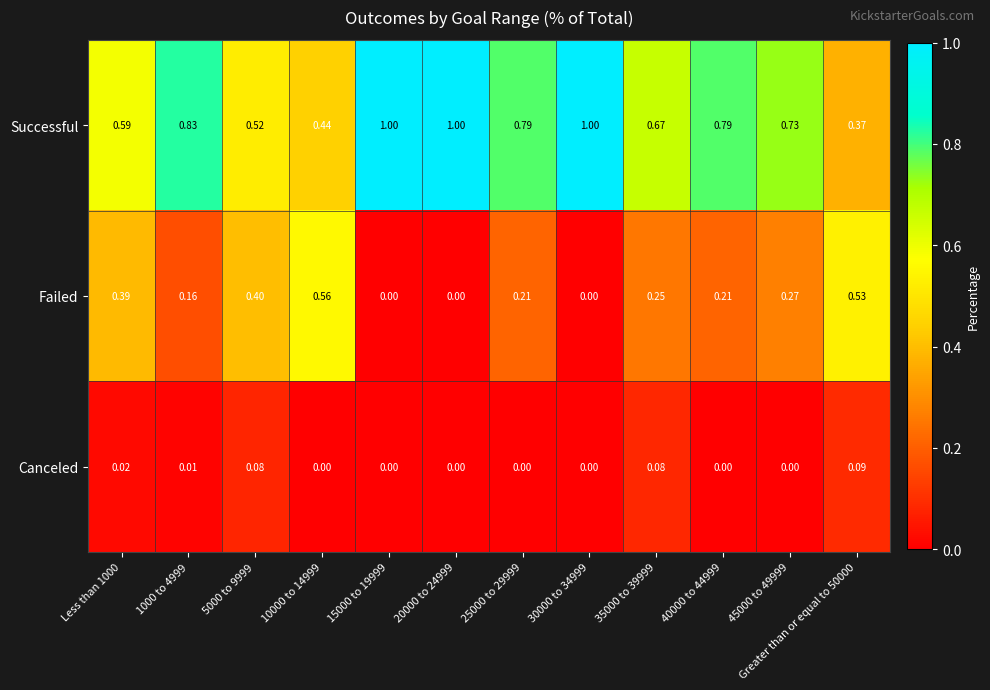

Which series has the largest total across all categories?

Successful